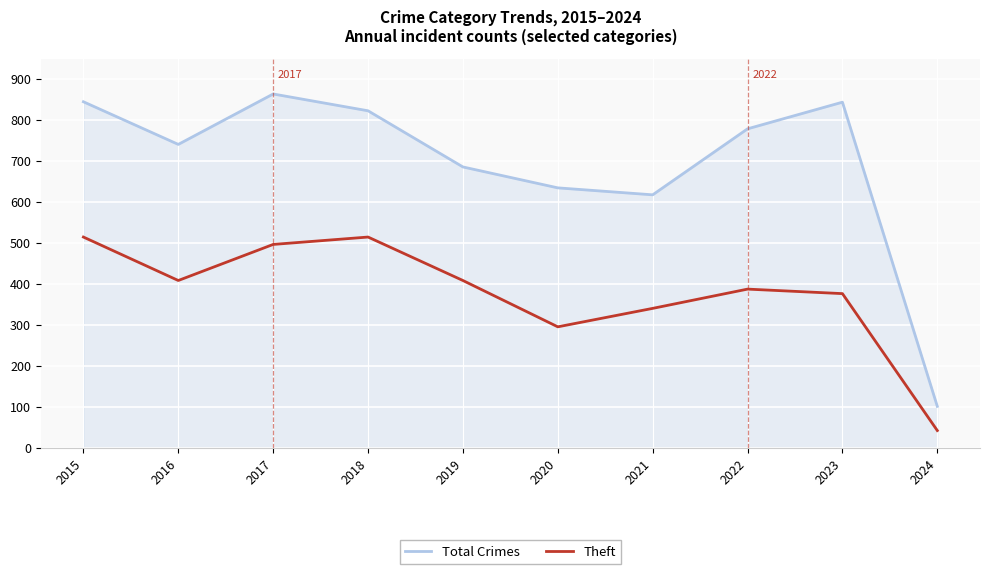

What are all the series names shown in the legend?

Total Crimes, Theft